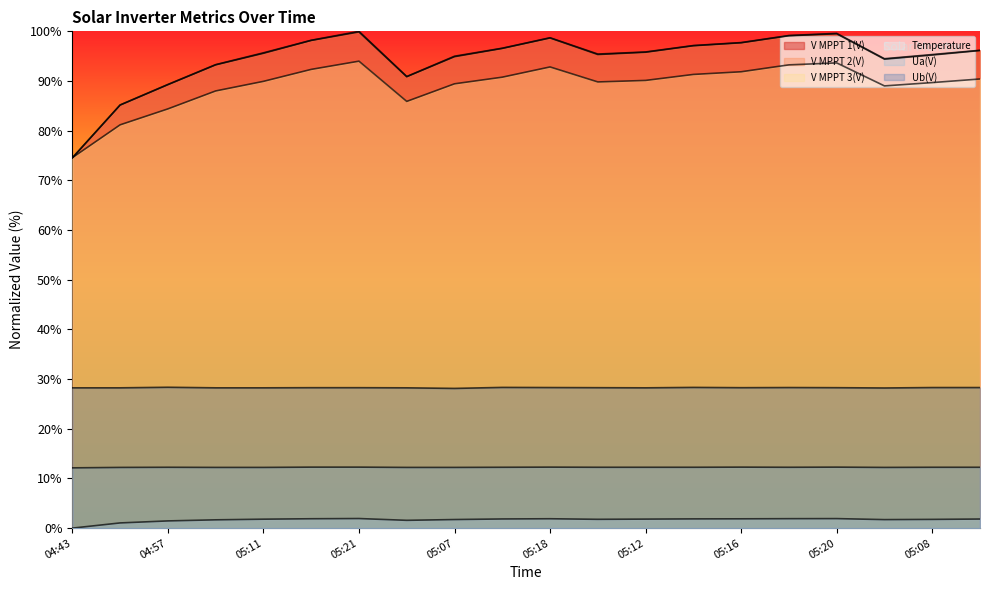

What position from the right is 05:07?

12